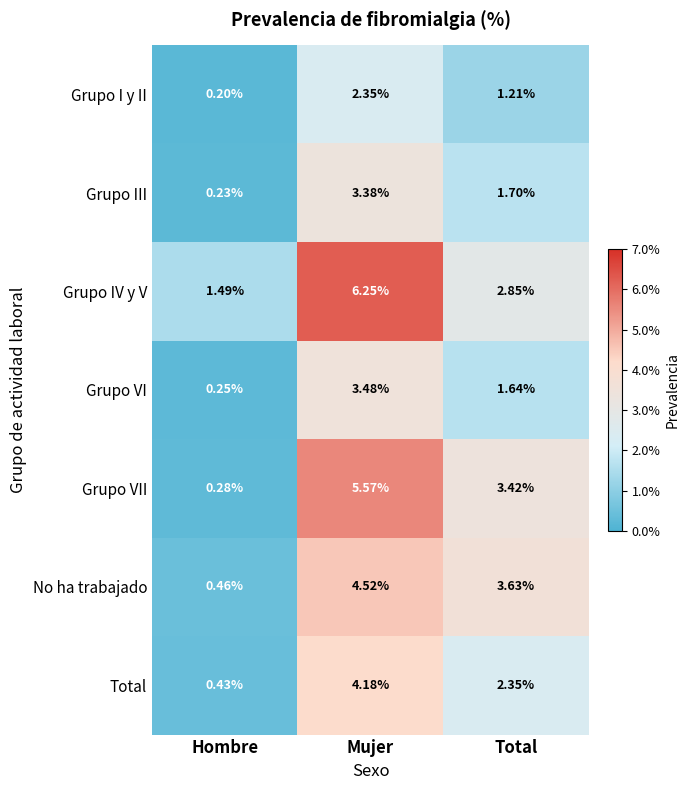

Which series has the largest range (max minus min)?

Grupo VII